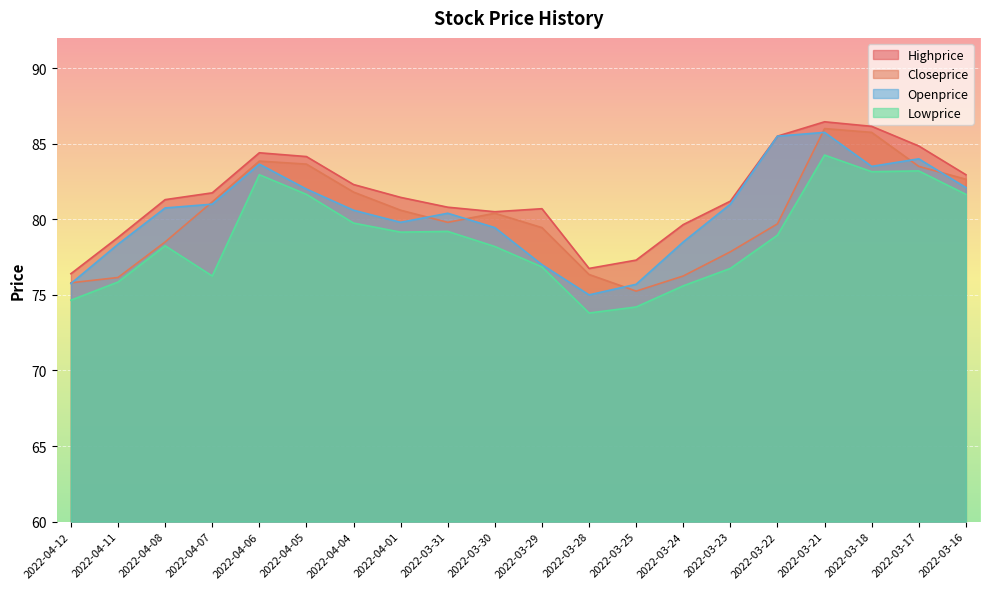

At which category does Openprice reach its first local valley?

2022-04-01